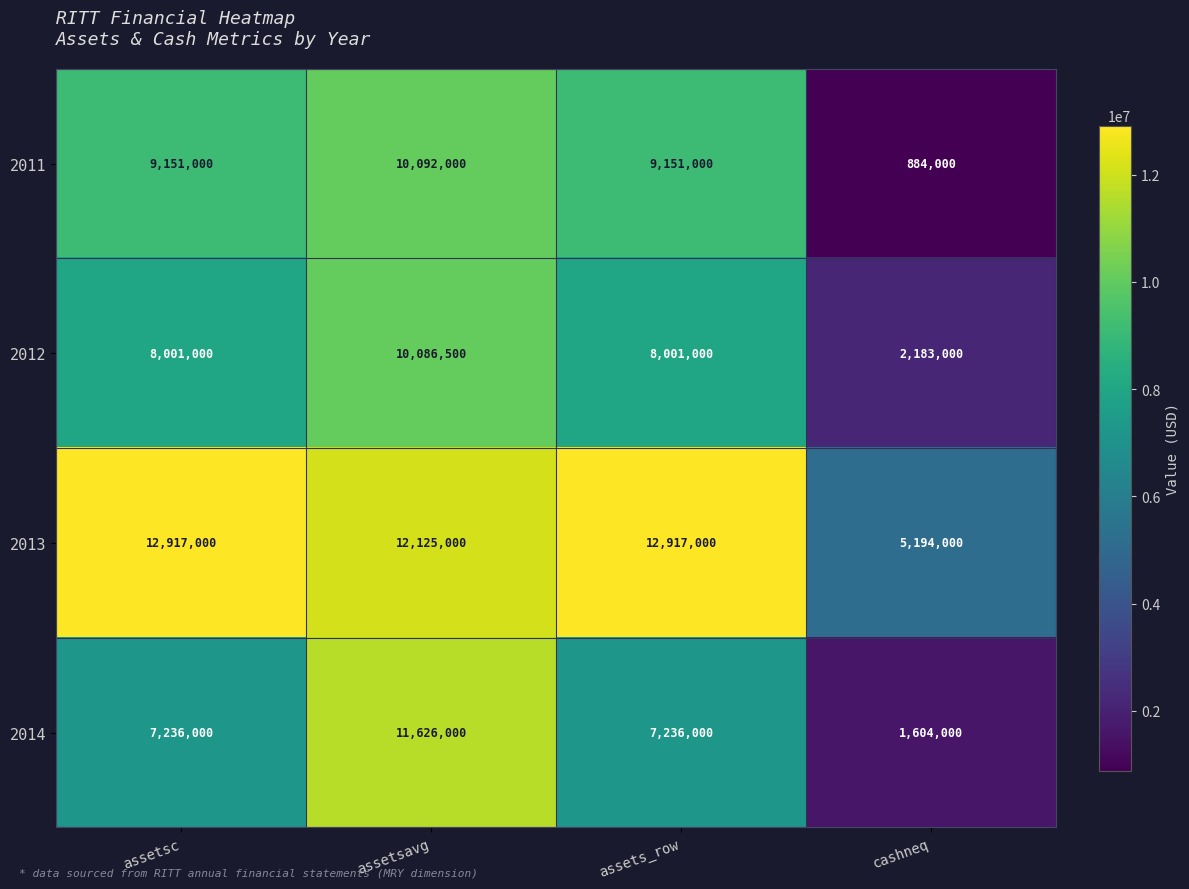

How many categories are shown in the chart?

4